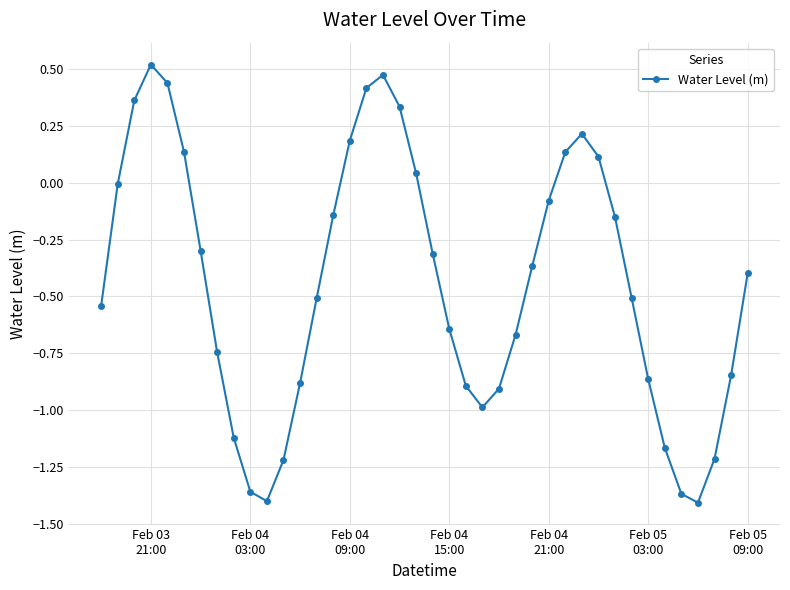

How many points are higher than both their immediate neighbors (excluding endpoints)?

3